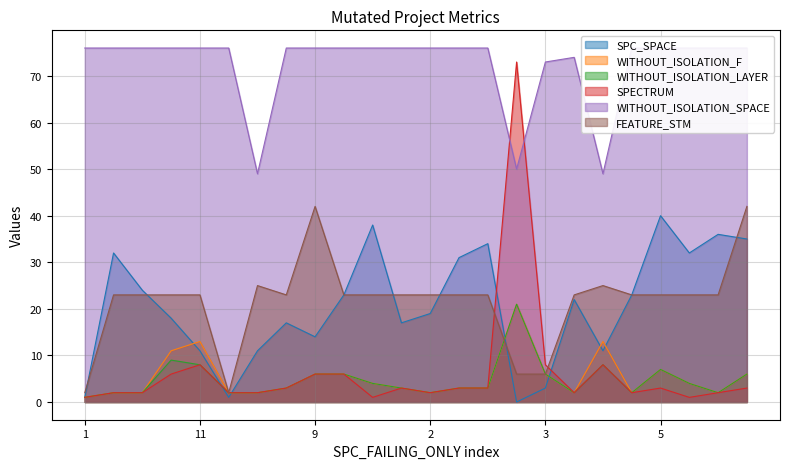

The SPC_SPACE series shows 11 at 11. True or false?

True